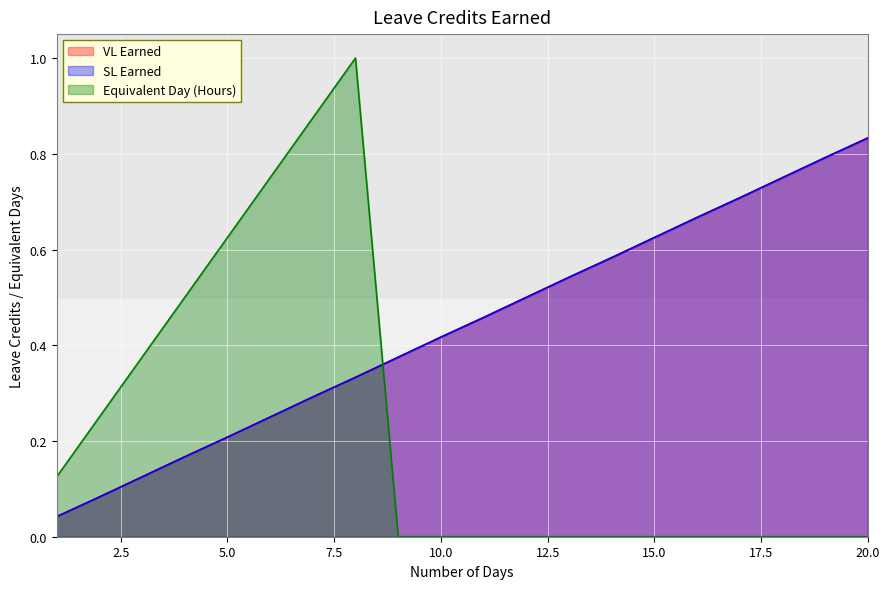

Which series has the largest range (max minus min)?

Equivalent Day (Hours)